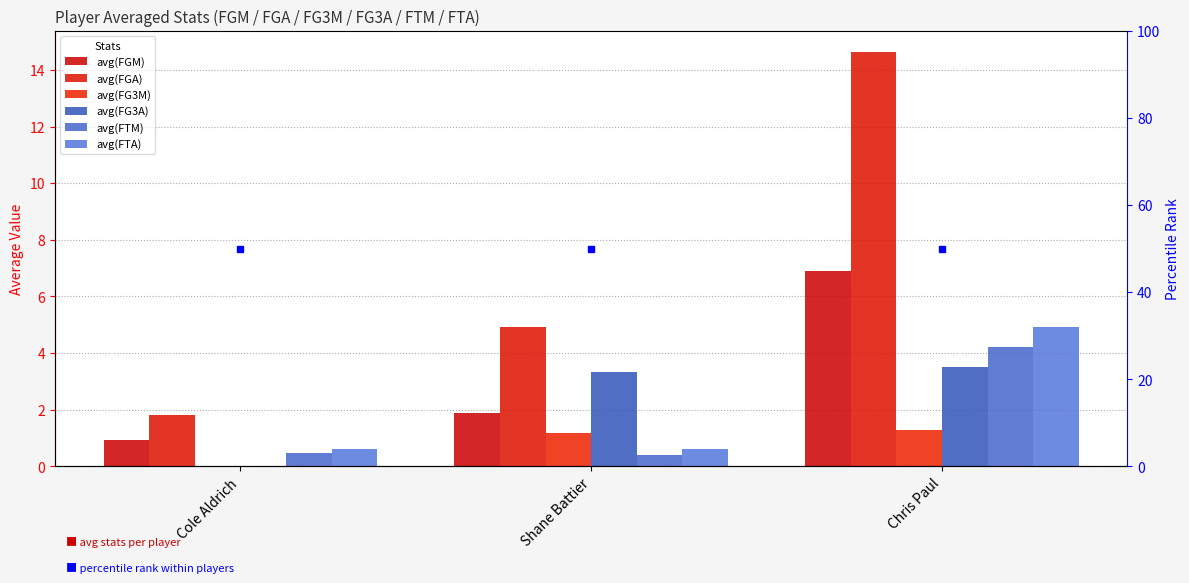

List the series in order of their peak value, lowest first.

avg(FG3M), avg(FG3A), avg(FTM), avg(FTA), avg(FGM), avg(FGA)